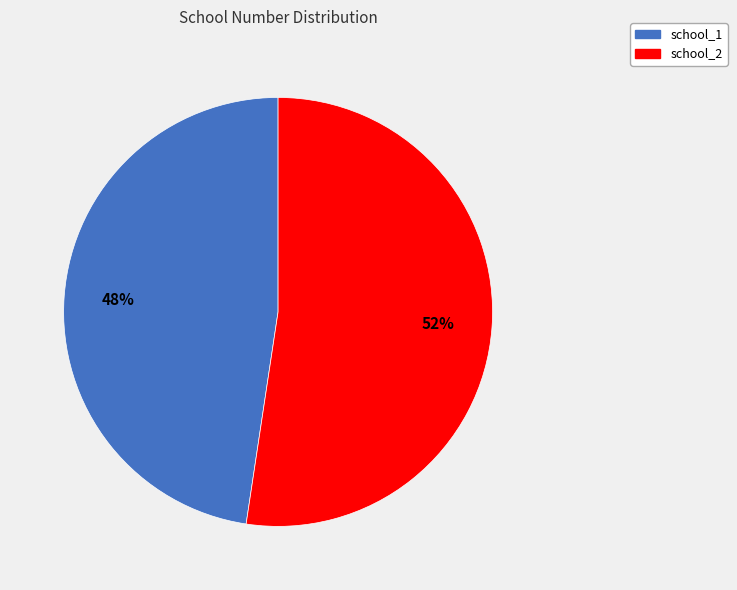

To the nearest percent, what portion does school_1 represent?

48%